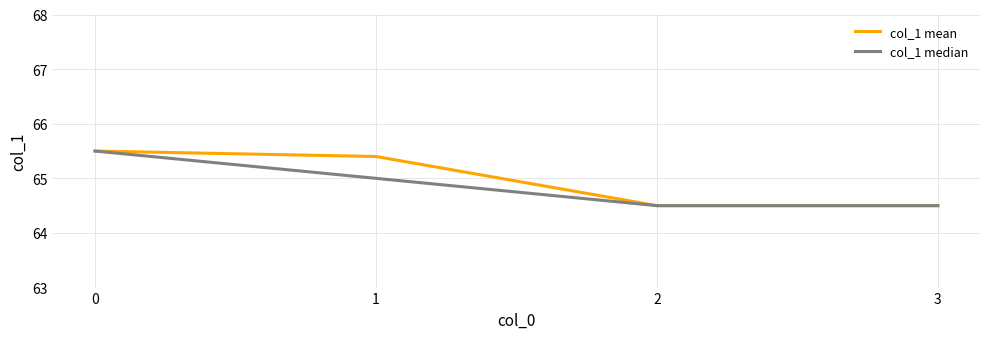

How many distinct data groups are displayed?

2